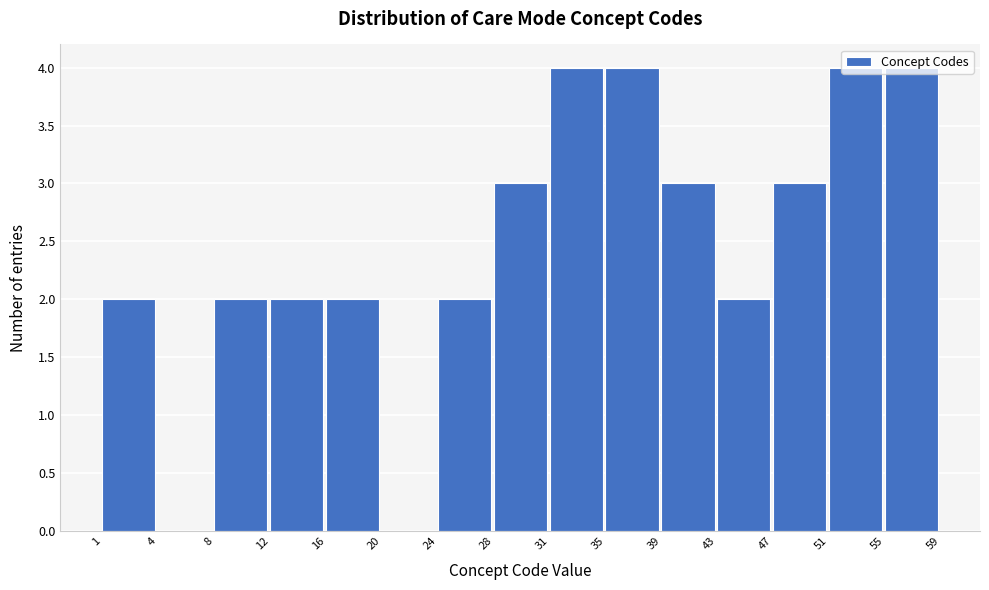

What is the sum of all values?

37